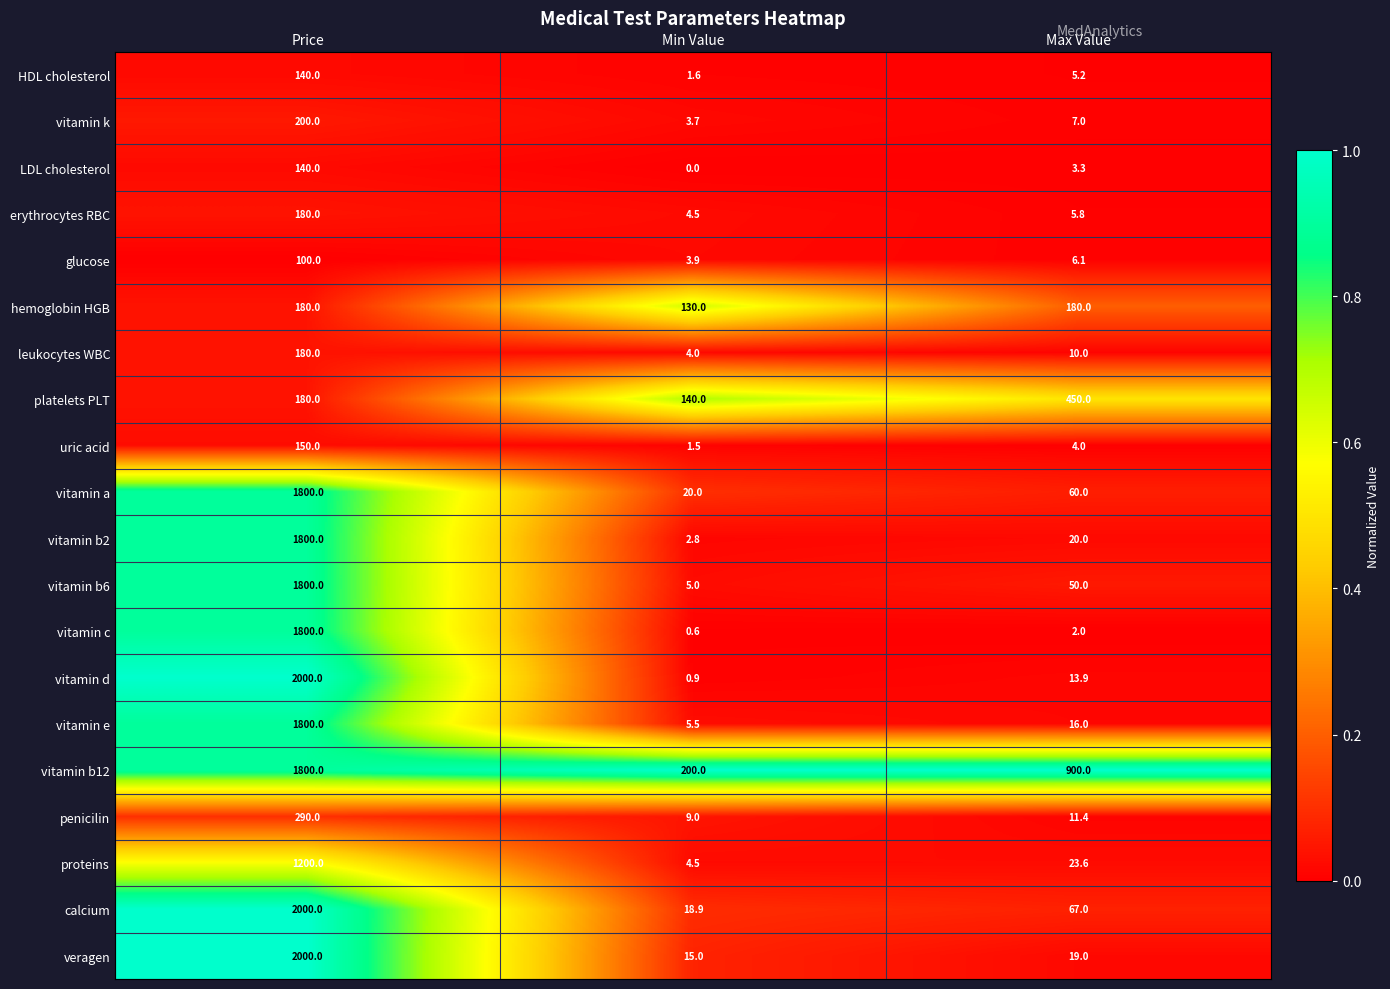

Rank the categories by vitamin e value from lowest to highest.

Min Value, Max Value, Price